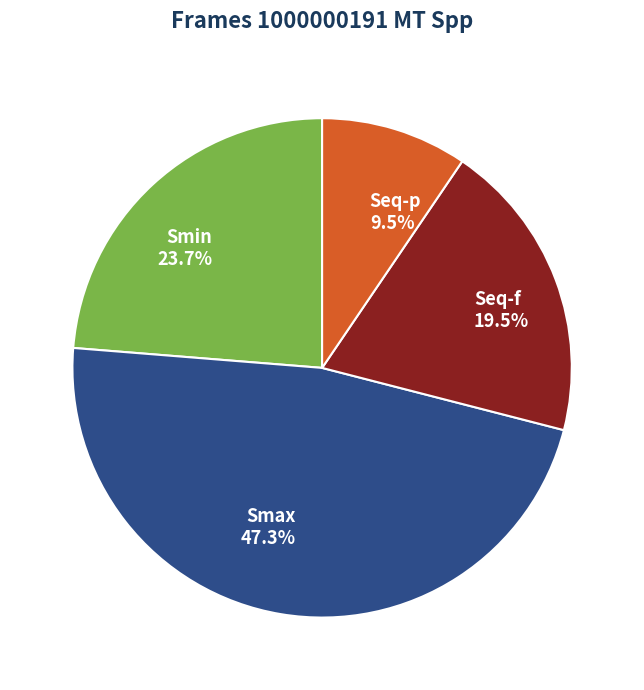

Which slice is the largest?

Smax